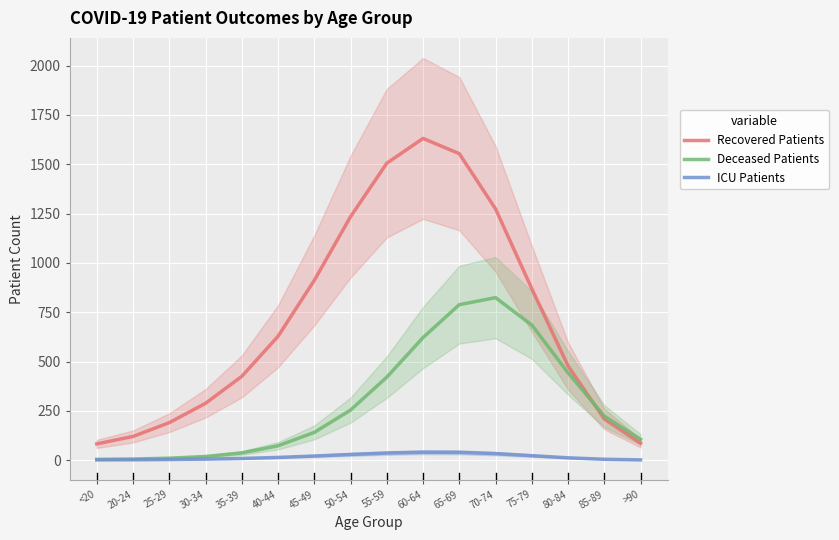

Which series ends up on top after the final intersection of Deceased Patients and Recovered Patients?

Deceased Patients